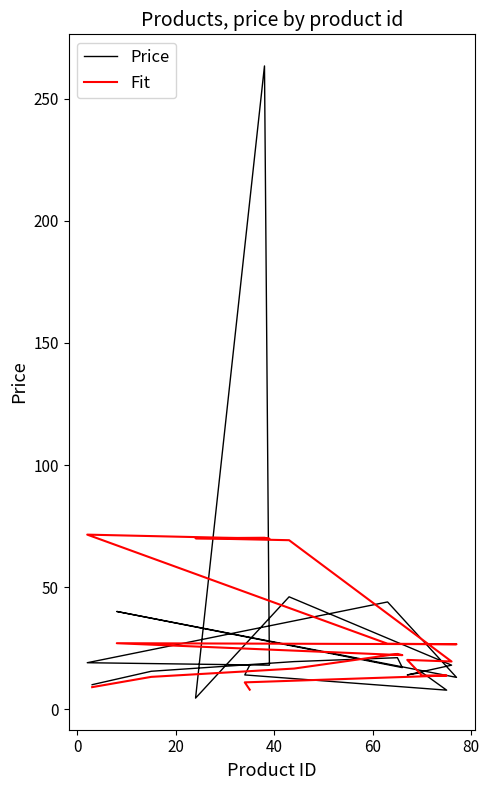

How many intersections are there between Price and Fit?

10